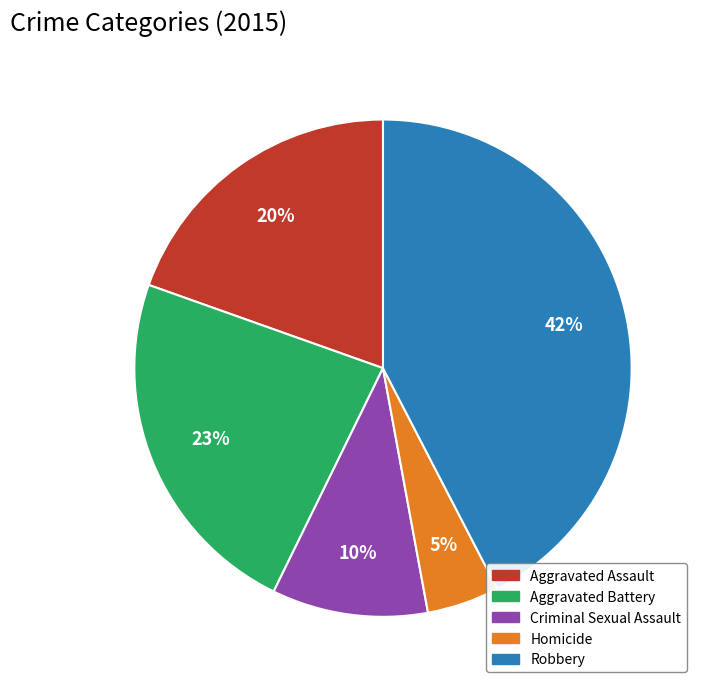

Which has a higher value, Homicide or Aggravated Assault?

Aggravated Assault